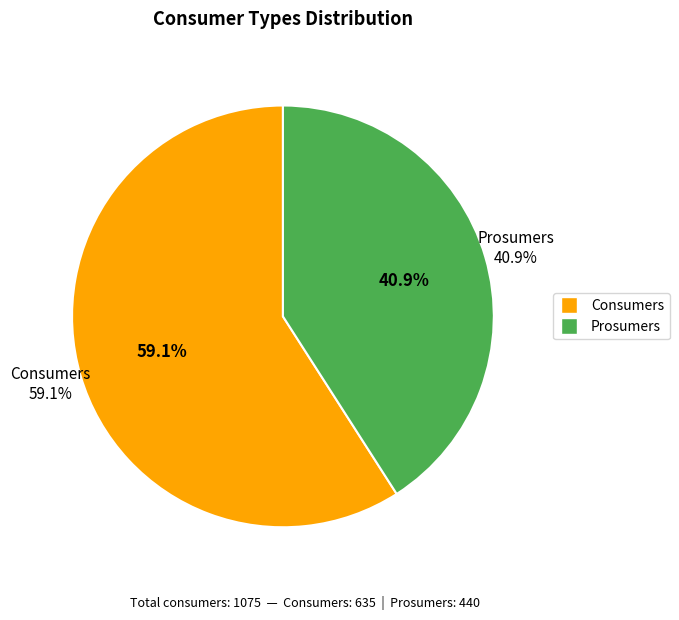

To the nearest percent, what percentage of the pie is Prosumers?

41%